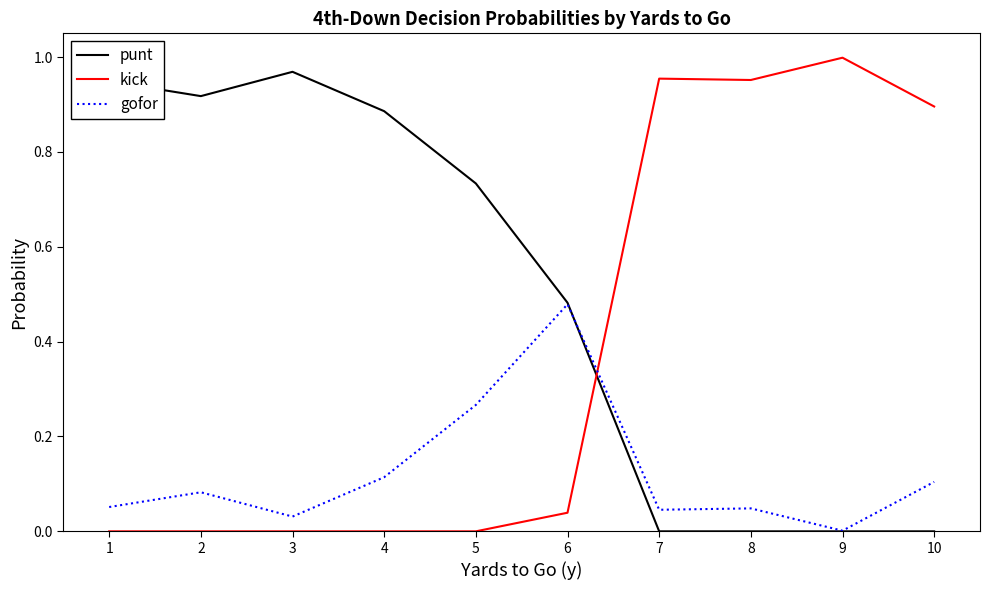

How many lines are shown in the chart?

3